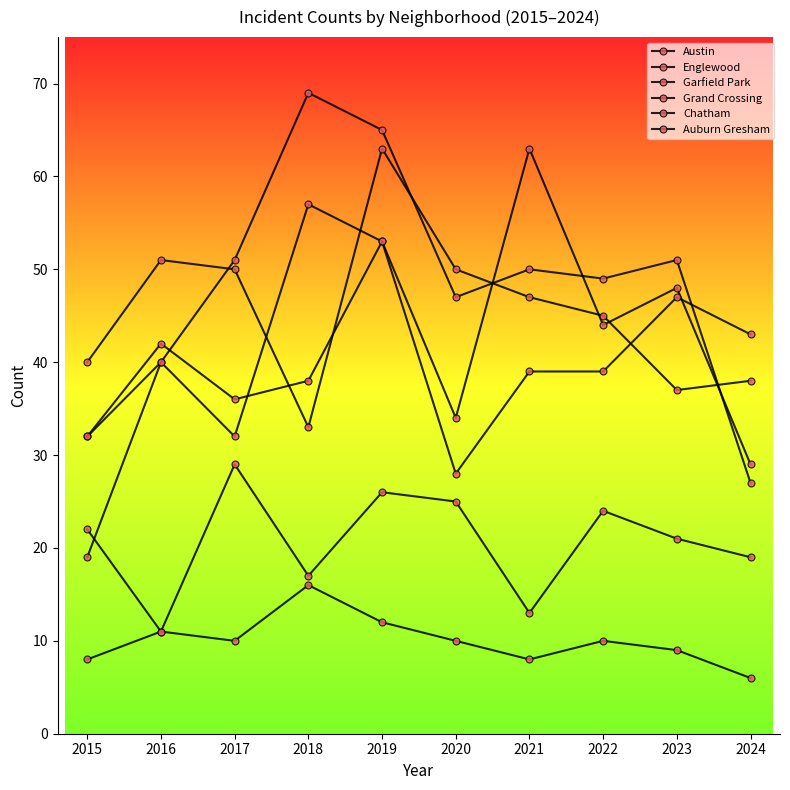

Reading left to right, transcribe all the data shown in this chart.

Austin: 2015=32	2016=40	2017=32	2018=57	2019=53	2020=34	2021=63	2022=44	2023=48	2024=29
Englewood: 2015=40	2016=51	2017=50	2018=33	2019=63	2020=50	2021=47	2022=45	2023=37	2024=38
Garfield Park: 2015=19	2016=40	2017=51	2018=69	2019=65	2020=47	2021=50	2022=49	2023=51	2024=27
Grand Crossing: 2015=32	2016=42	2017=36	2018=38	2019=53	2020=28	2021=39	2022=39	2023=47	2024=43
Chatham: 2015=8	2016=11	2017=29	2018=17	2019=26	2020=25	2021=13	2022=24	2023=21	2024=19
Auburn Gresham: 2015=22	2016=11	2017=10	2018=16	2019=12	2020=10	2021=8	2022=10	2023=9	2024=6